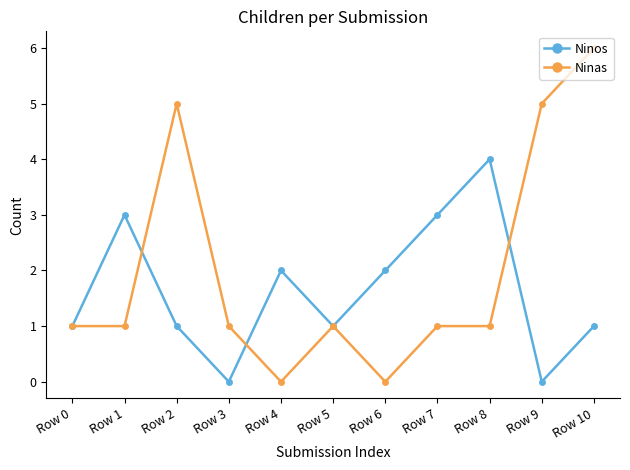

Does the chart have visible grid lines?

No